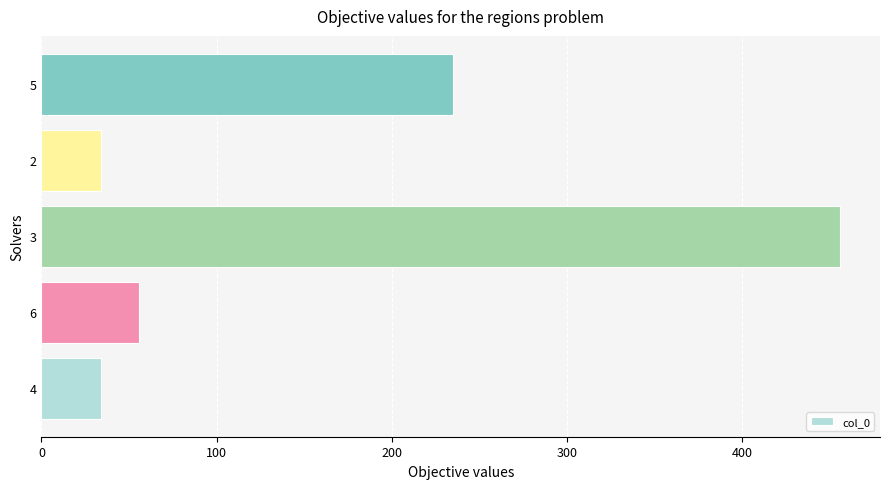

What is the greatest value displayed?

456